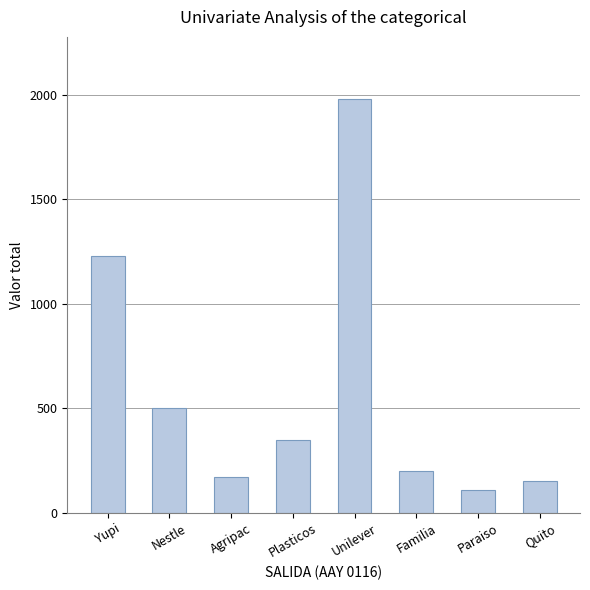

What is the sum of the values at Familia and Unilever?

2180